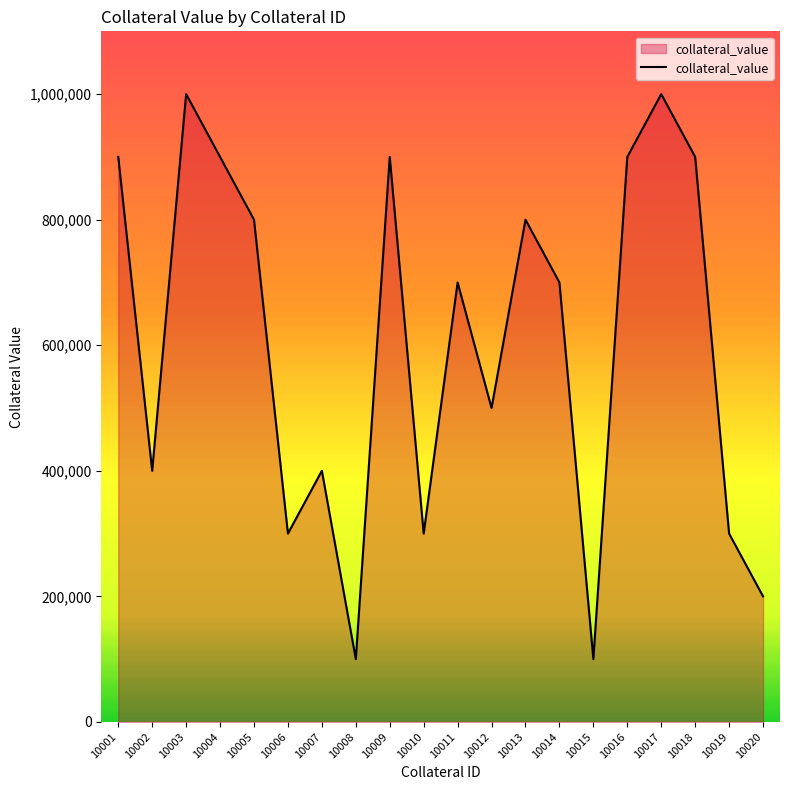

What is the minimum value shown in the chart?

100000